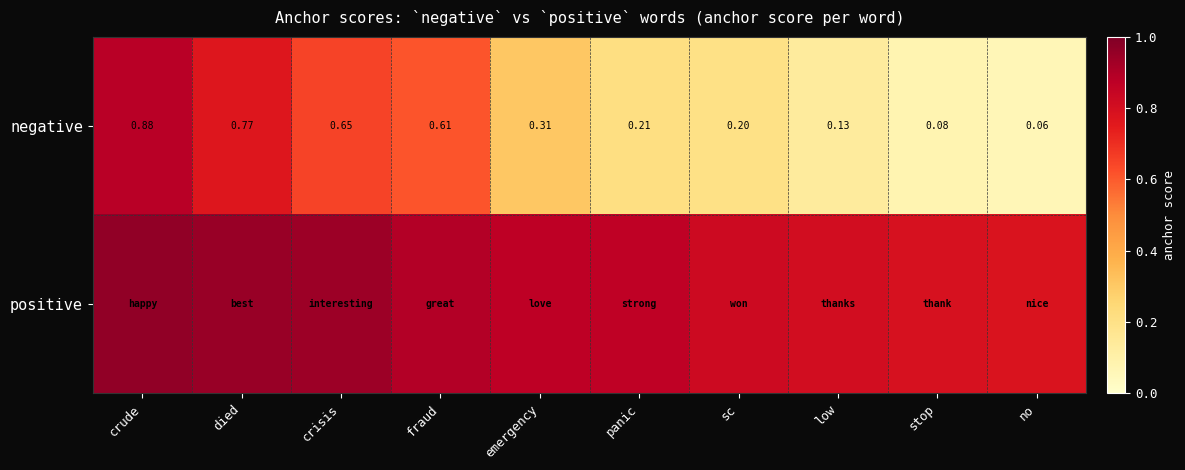

List the labels in order of negative value, smallest first.

no, stop, low, sc, panic, emergency, fraud, crisis, died, crude